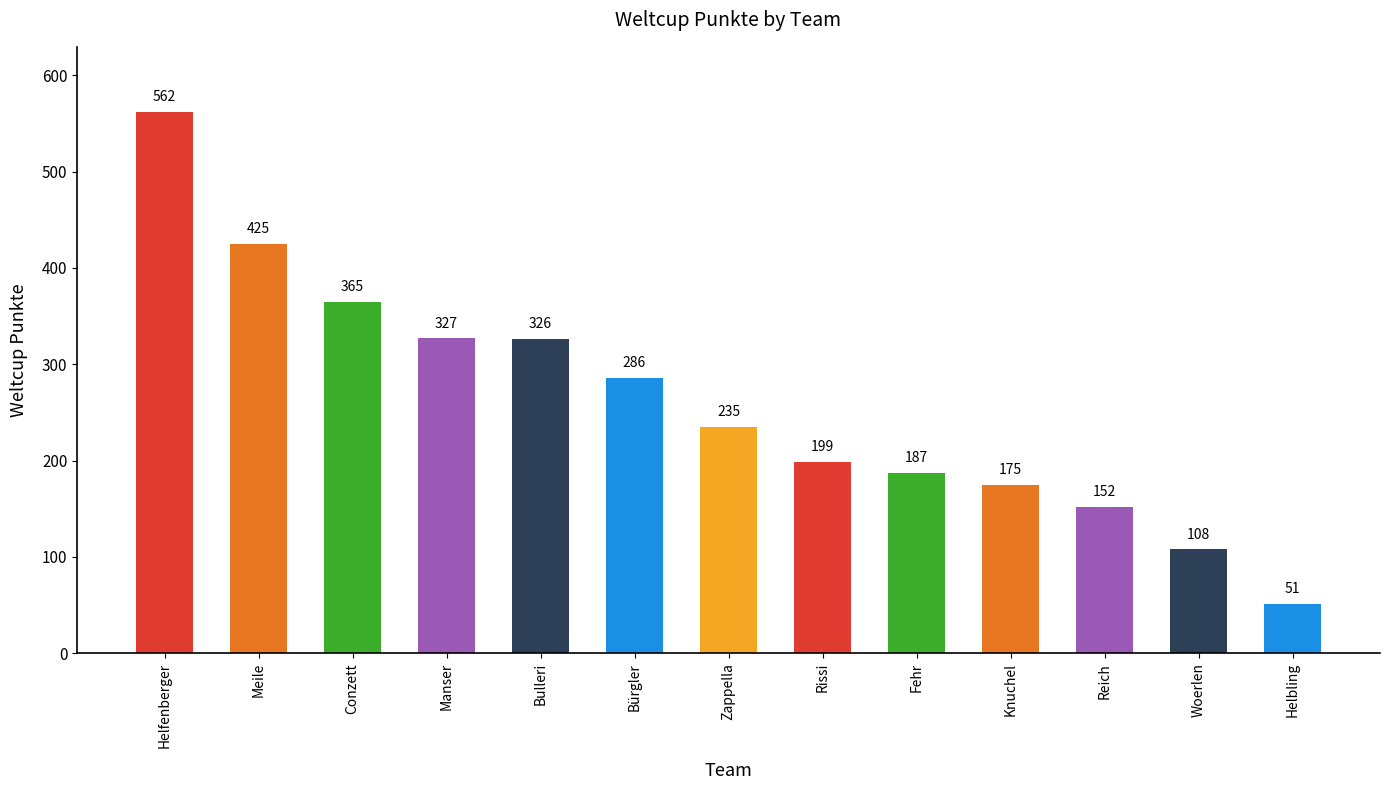

Where does the data first go above 235?

Helfenberger